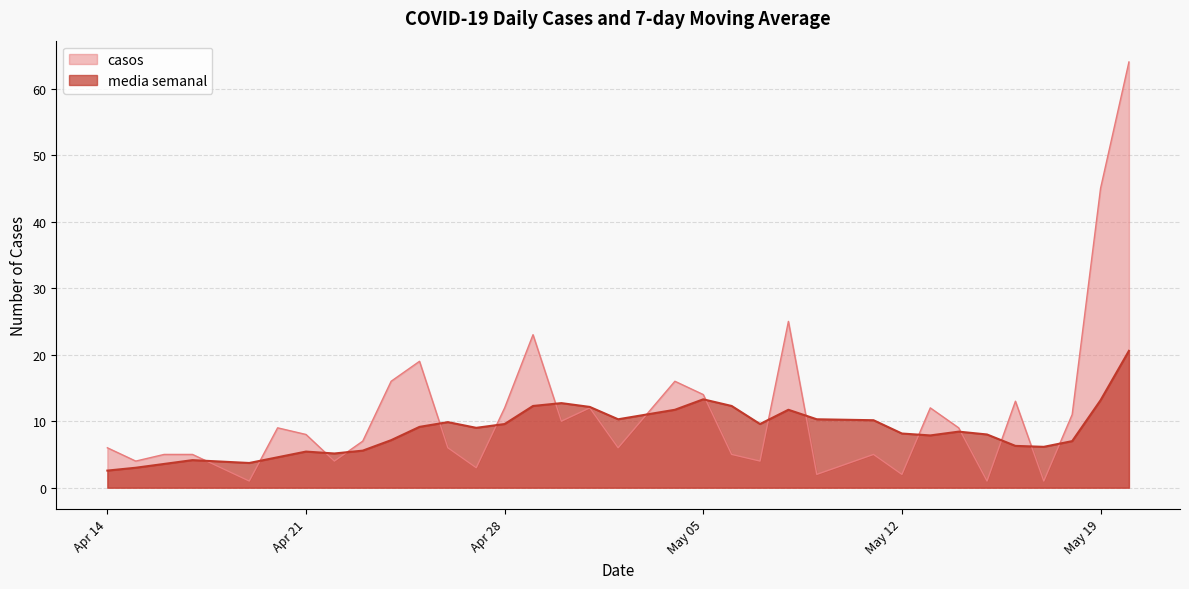

What is the sum of all casos values?

385.0